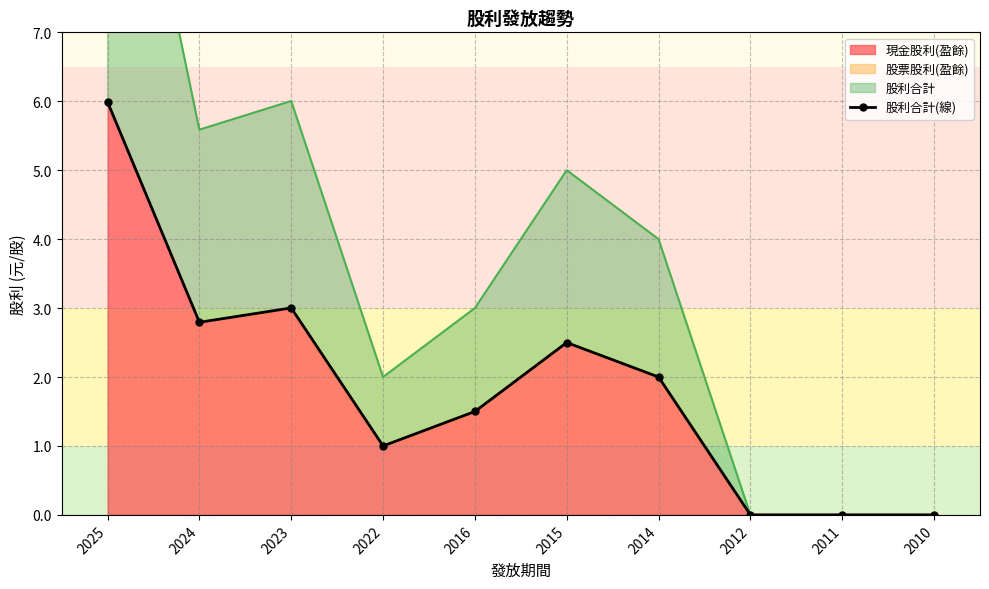

How many interior local peaks (higher than both neighbors) does the data have?

2